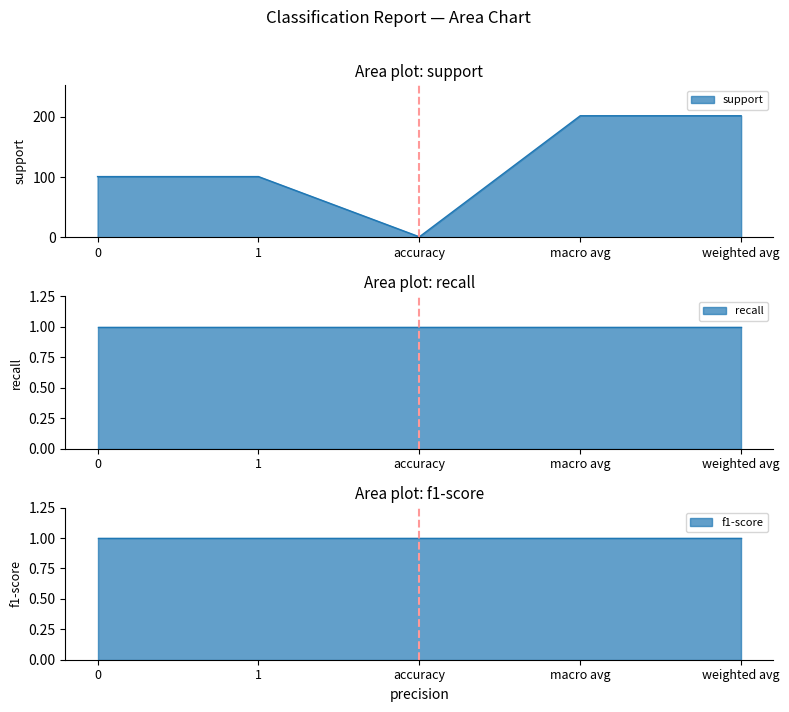

Between accuracy and weighted avg, which is larger?

weighted avg